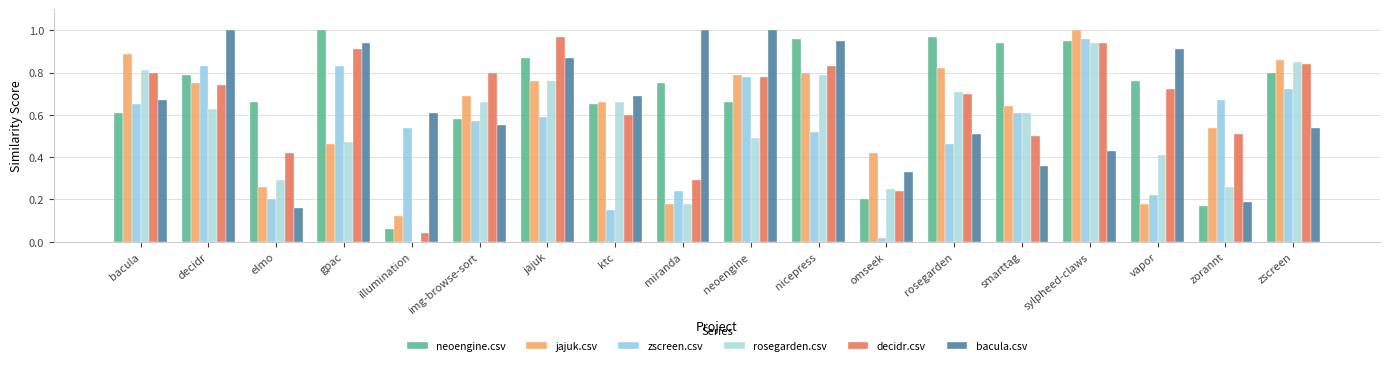

Between zorannt and zscreen, which series saw the biggest shift?

neoengine.csv